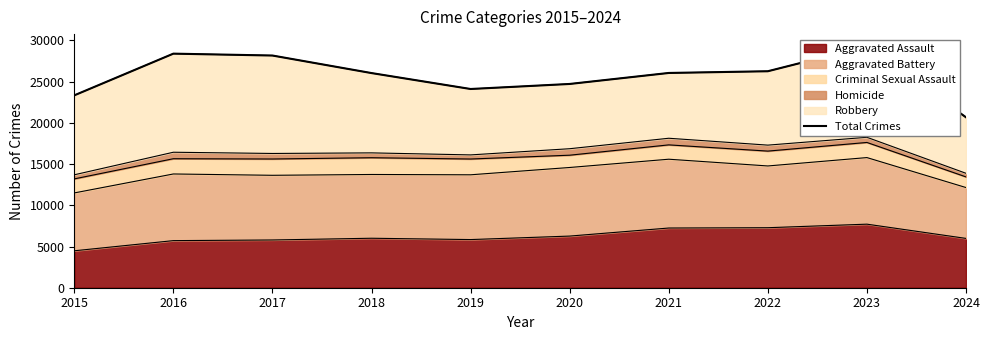

True or false: the data has more than 0 interior local peaks.

True